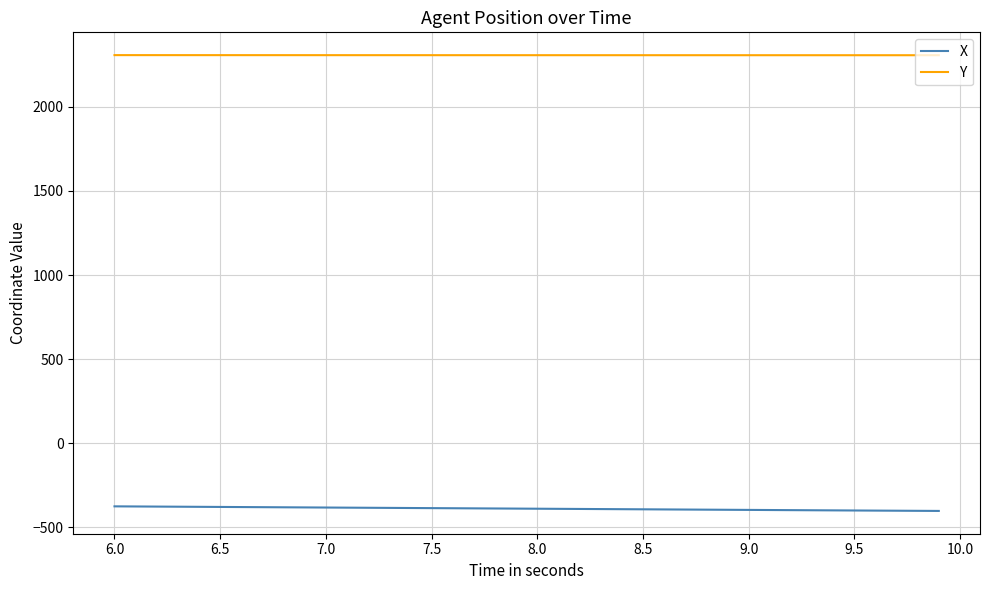

Is this an area chart (filled region under the line)?

No